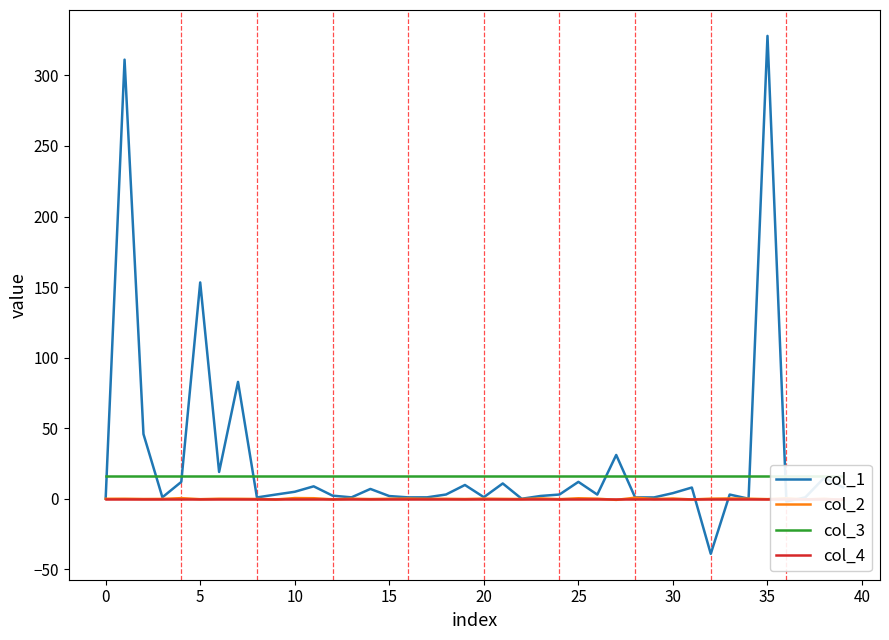

Which series has the largest total across all categories?

col_1